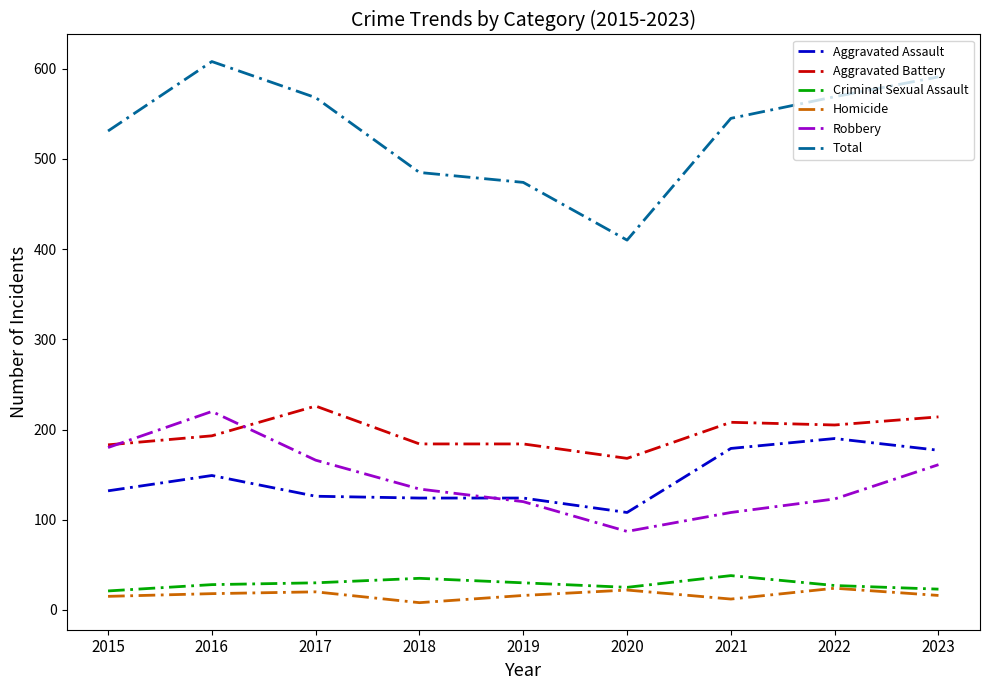

At which category is the sum across all series the highest?

2016